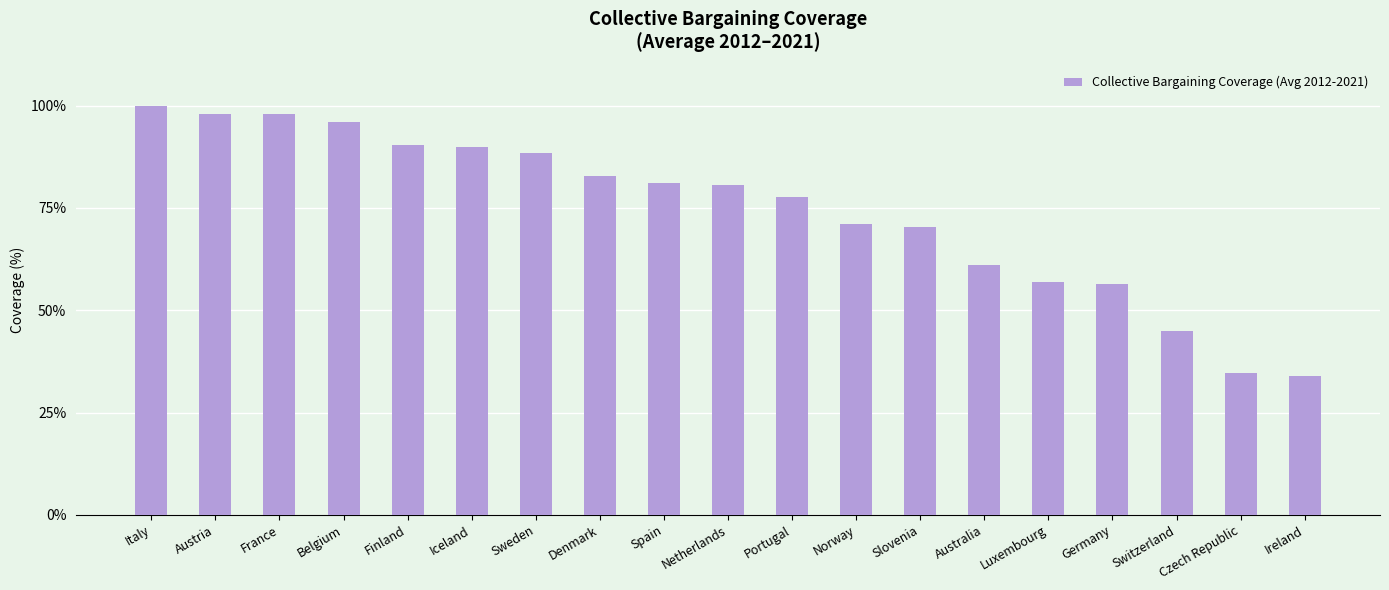

What is the maximum value shown in the chart?

100.0